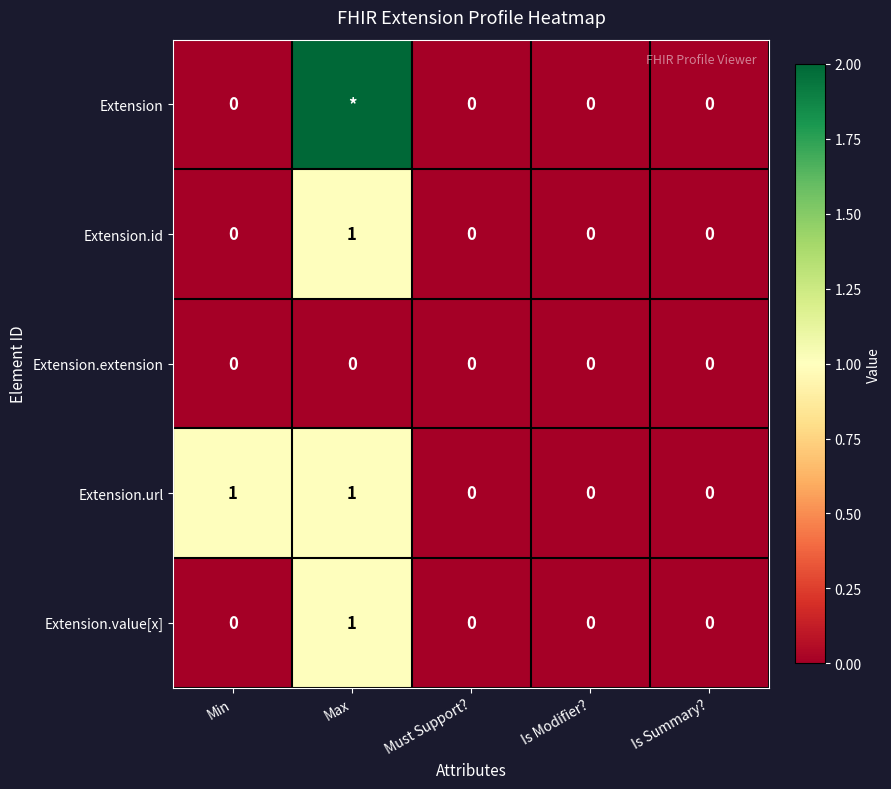

Count the Extension.url values in the range 0 to 1.

5